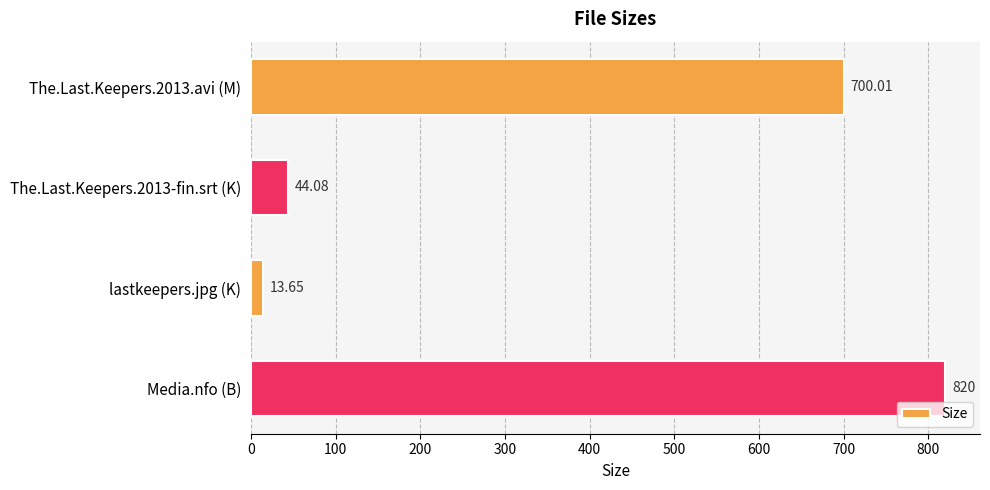

How many bars are there in total?

4